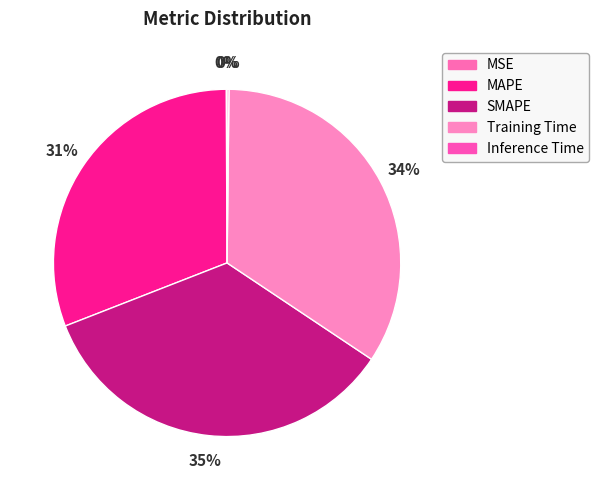

How many segments does this pie chart have?

5